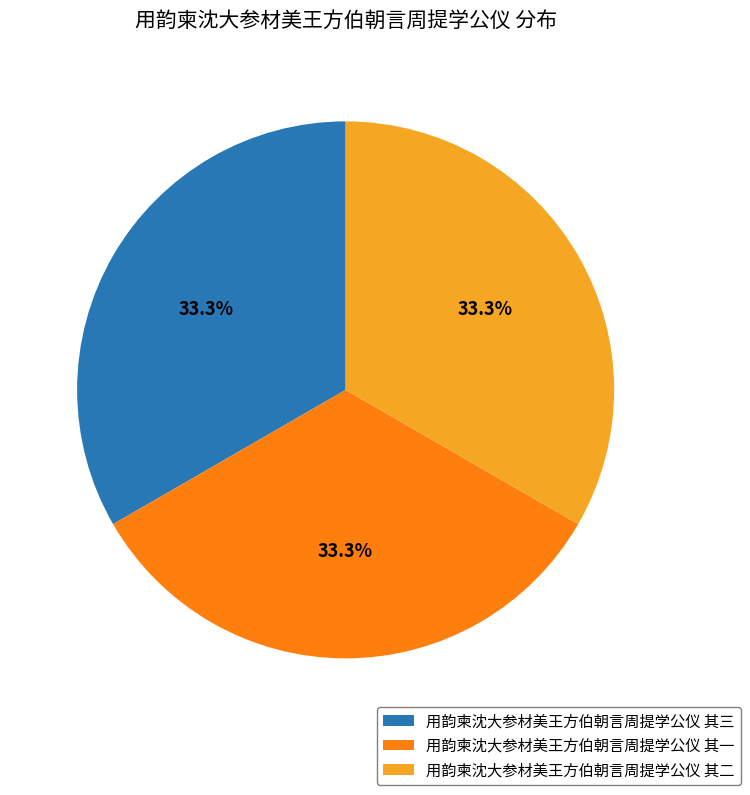

Is the sum of 用韵柬沈大参材美王方伯朝言周提学公仪 其二 and 用韵柬沈大参材美王方伯朝言周提学公仪 其一 greater than half?

Yes